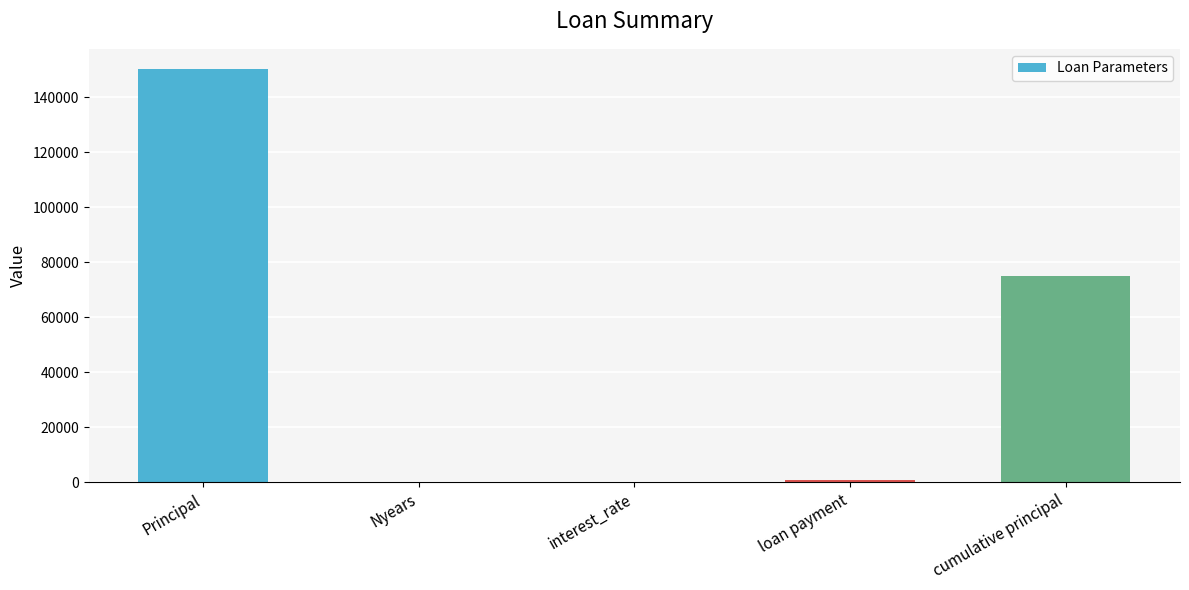

What is the greatest value displayed?

150000.0